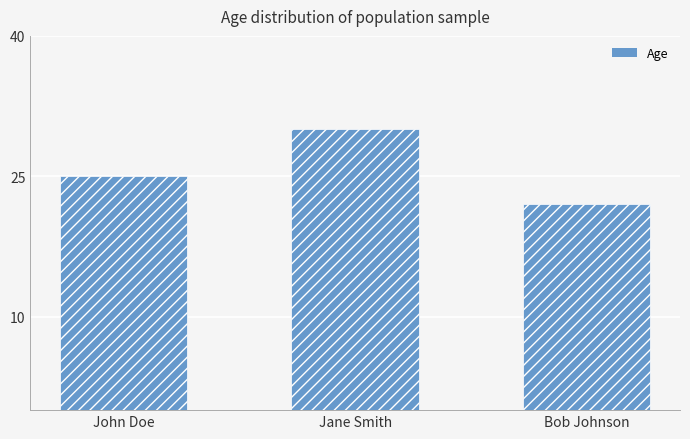

Between Bob Johnson and Jane Smith, which is larger?

Jane Smith